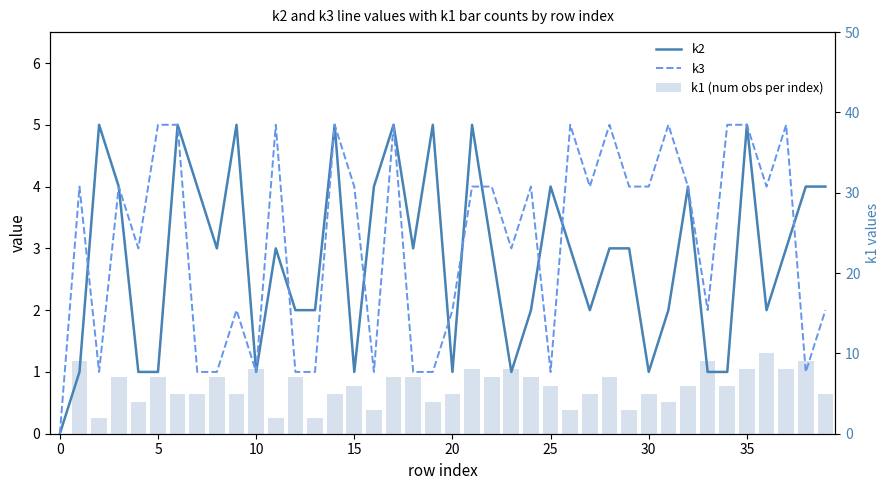

Rank the series at 23 from lowest to highest value.

k2, k3, k1 (num obs per index)